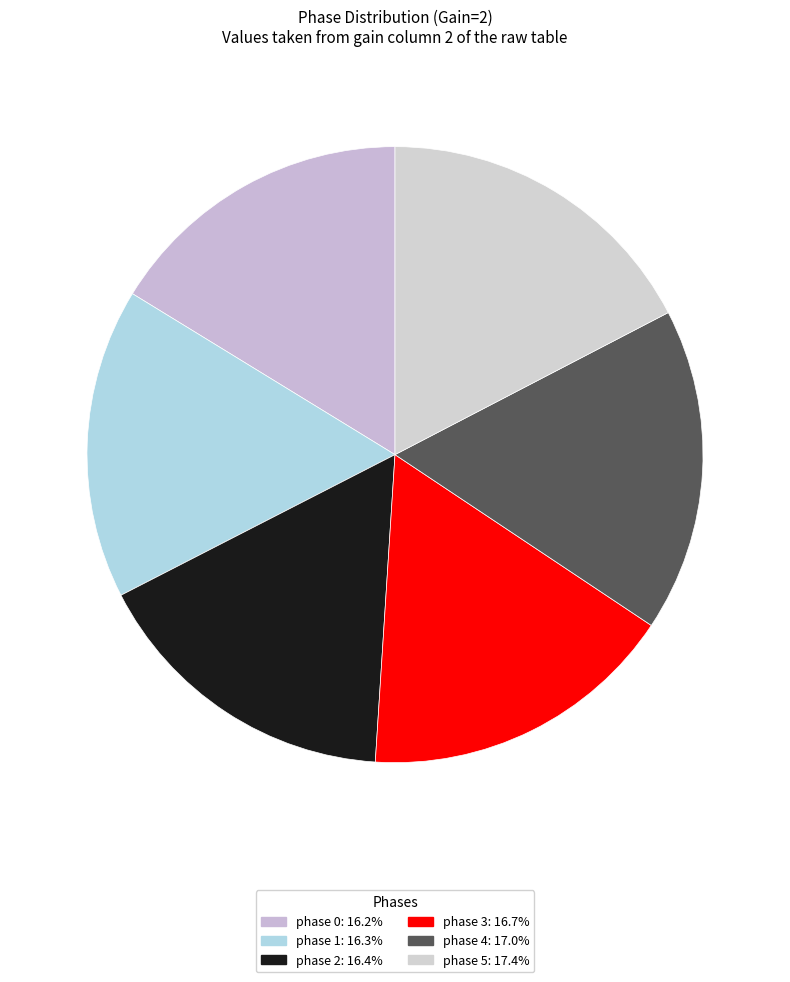

Between phase 5 and phase 1, which is larger?

phase 5